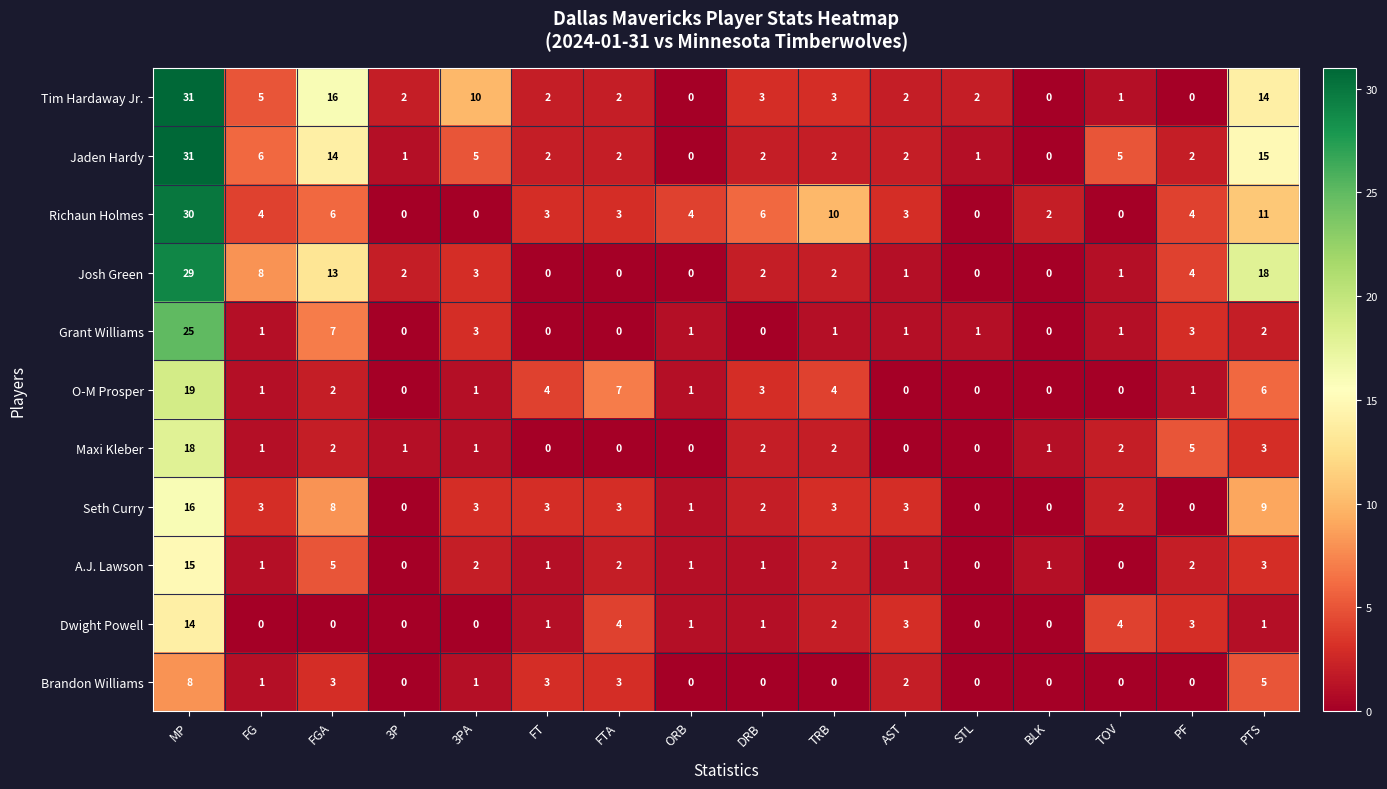

What is the highest value of the O-M Prosper series?

19